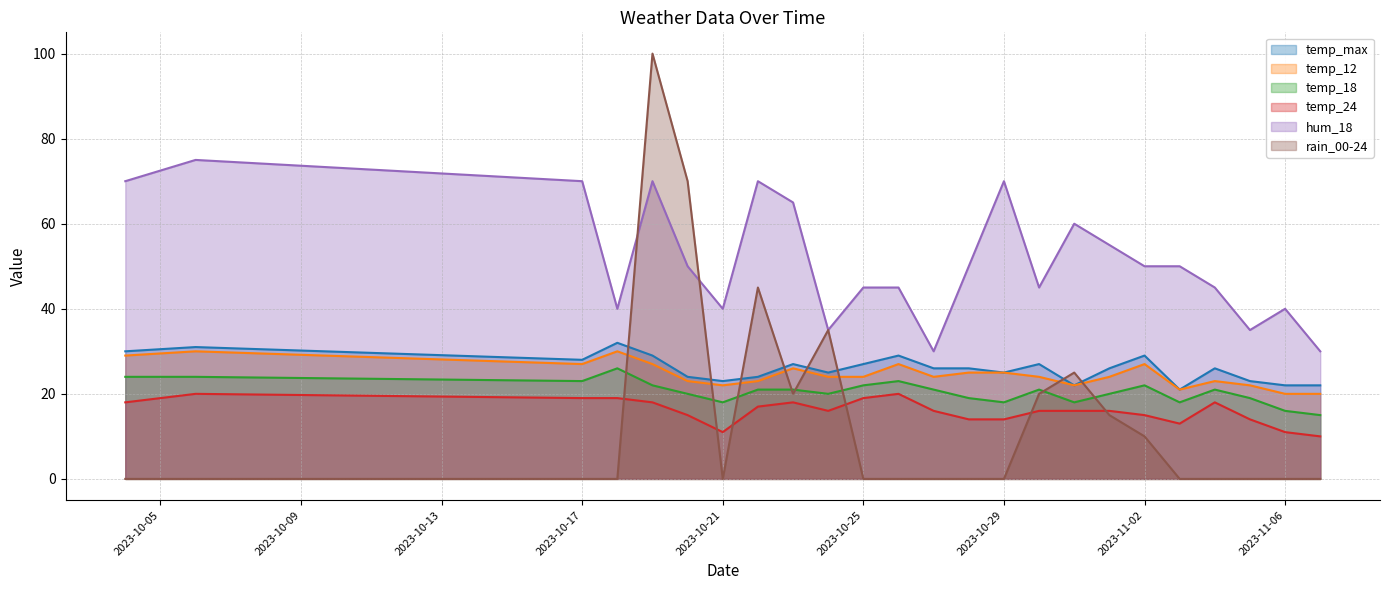

What is the greatest value displayed?

100